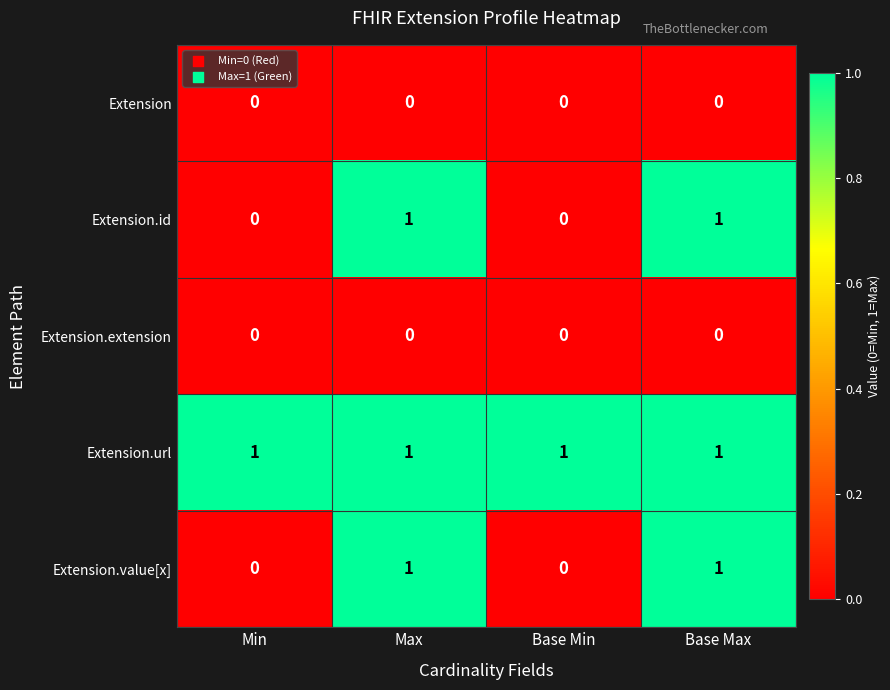

Is it true that Extension.extension equals 0 at Base Min?

True